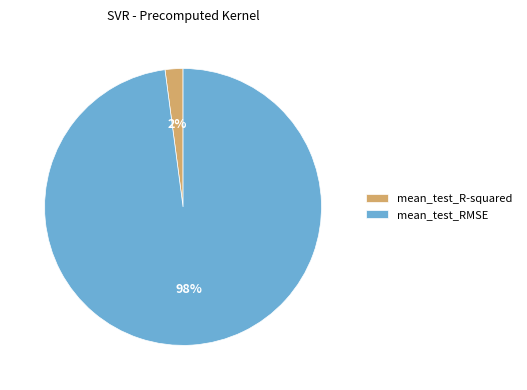

Which category has the smallest portion of the pie?

mean_test_R-squared